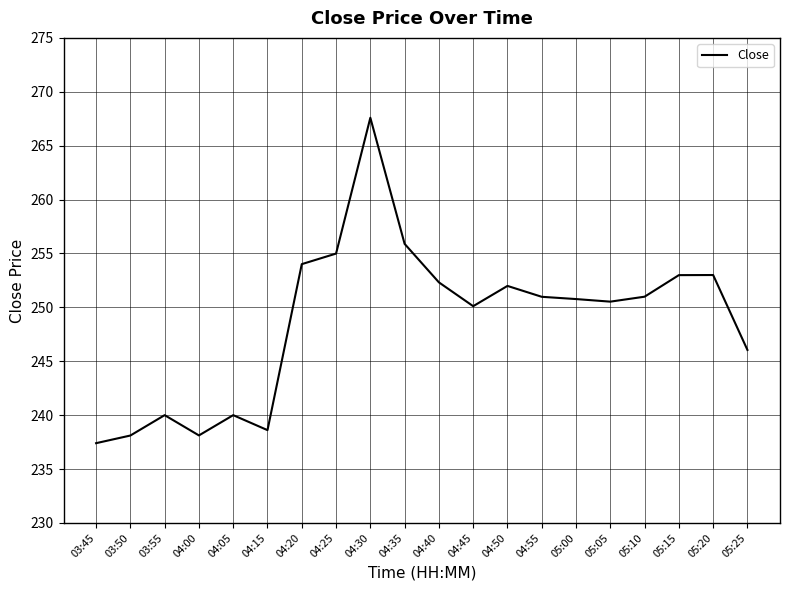

At which category does the chart reach its peak across all series?

04:30